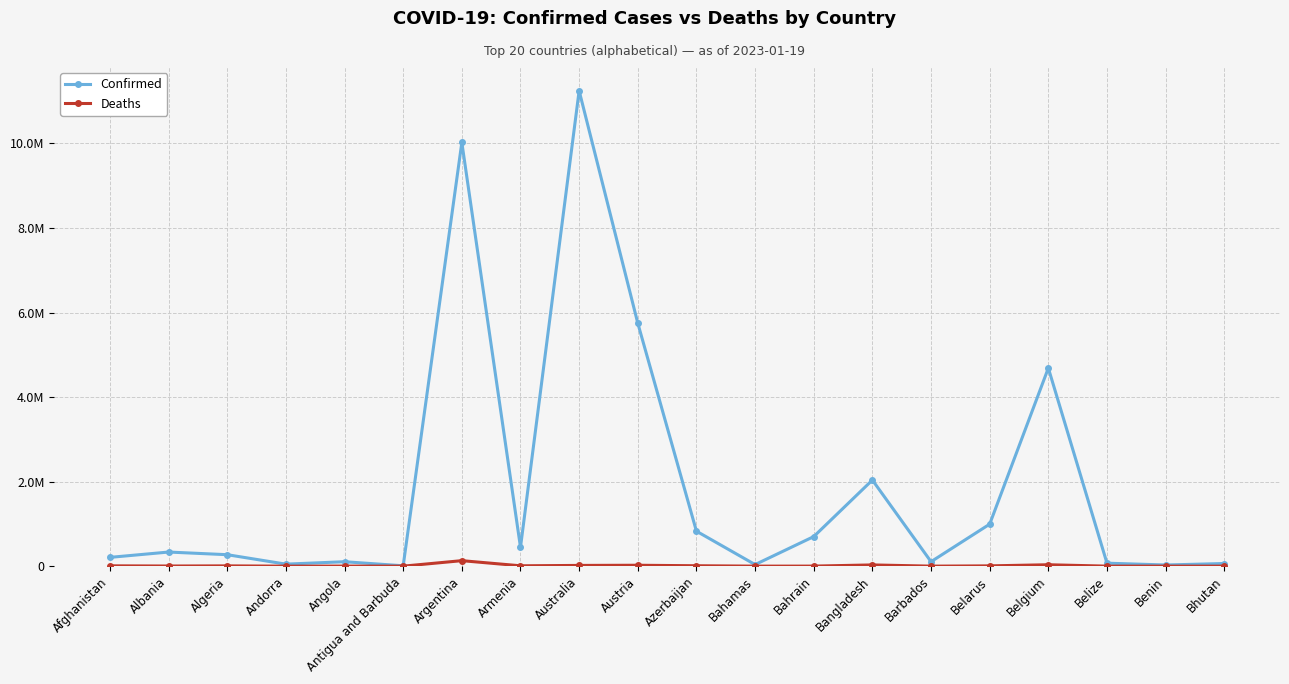

Does the chart have visible grid lines?

Yes